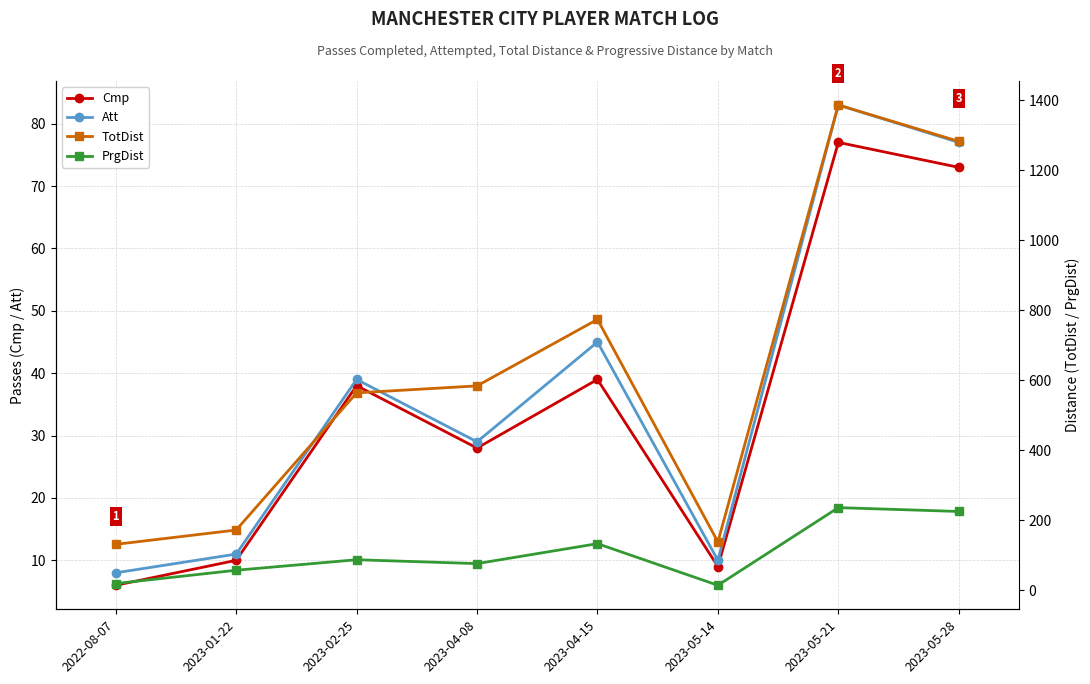

How many interior local peaks does the Att series have?

3